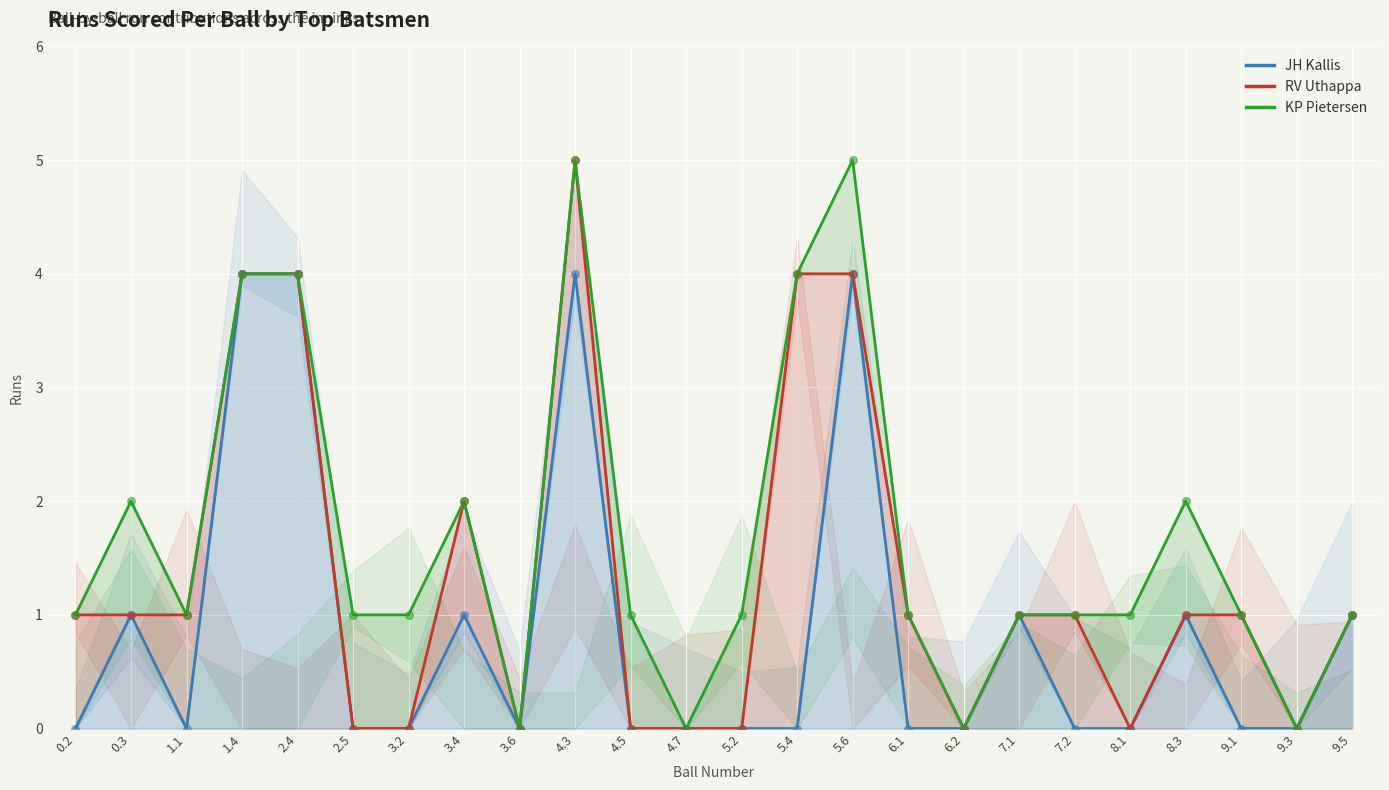

Which series has the widest spread of Y values?

RV Uthappa